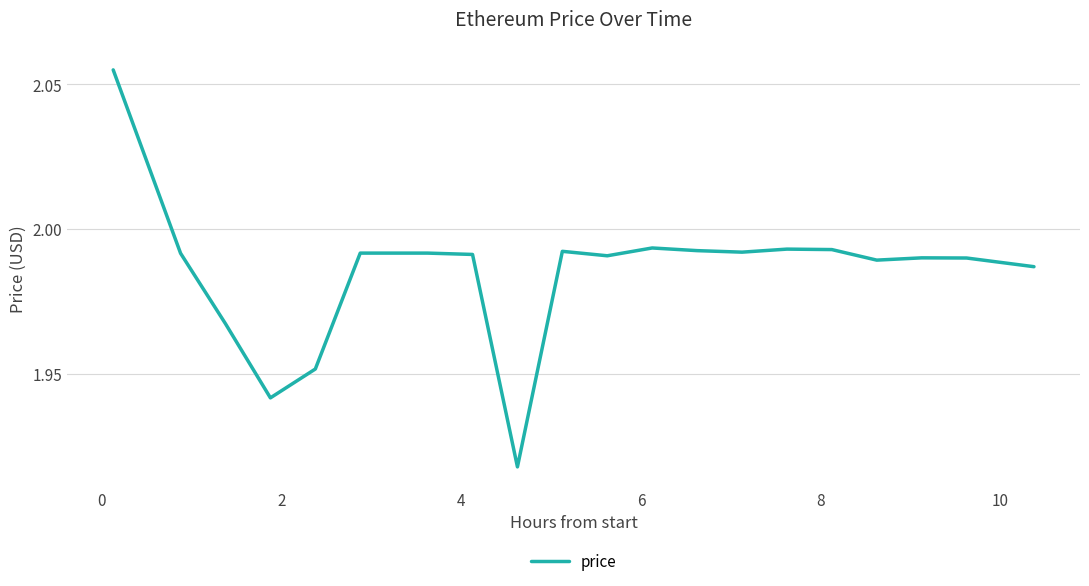

How many interior local peaks (higher than both neighbors) does the data have?

4